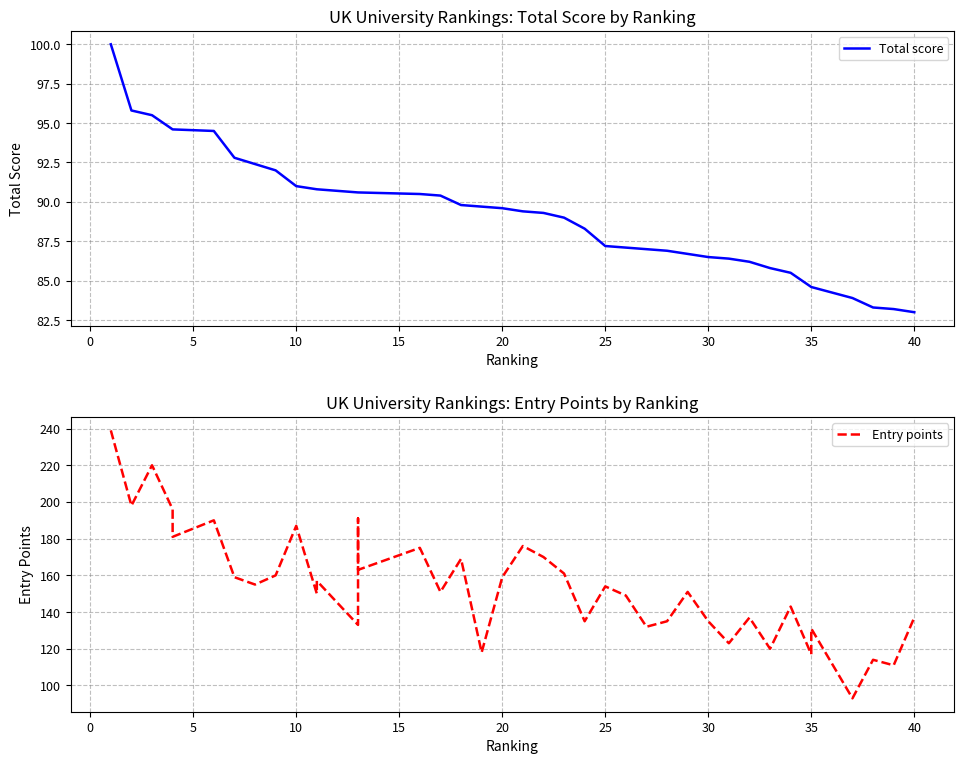

True or false: Entry points has a value of 84.1 at 20.

False